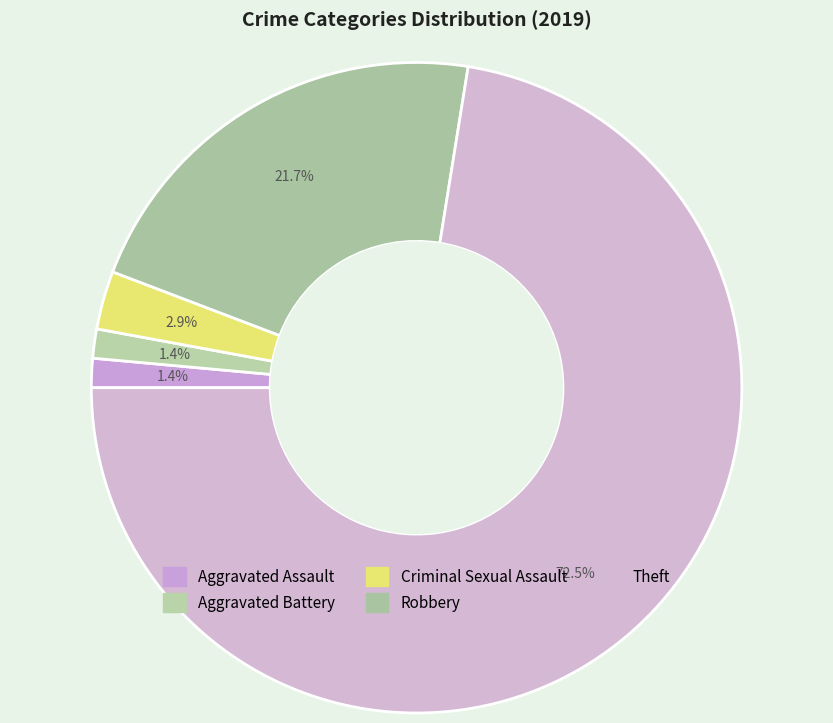

How many segments does this pie chart have?

5